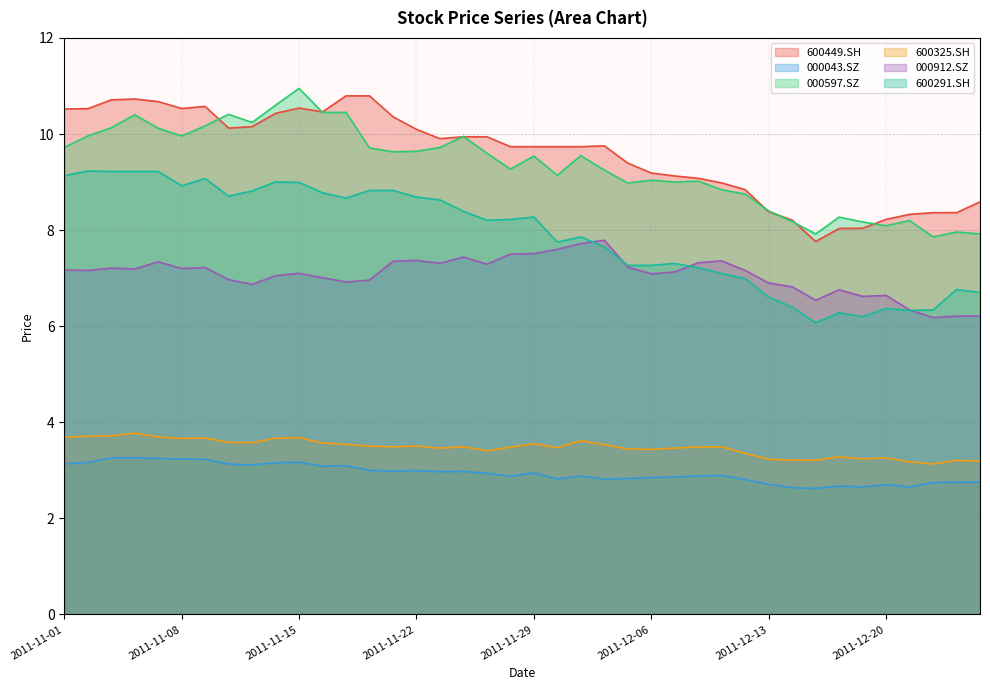

How many lines are shown in the chart?

6